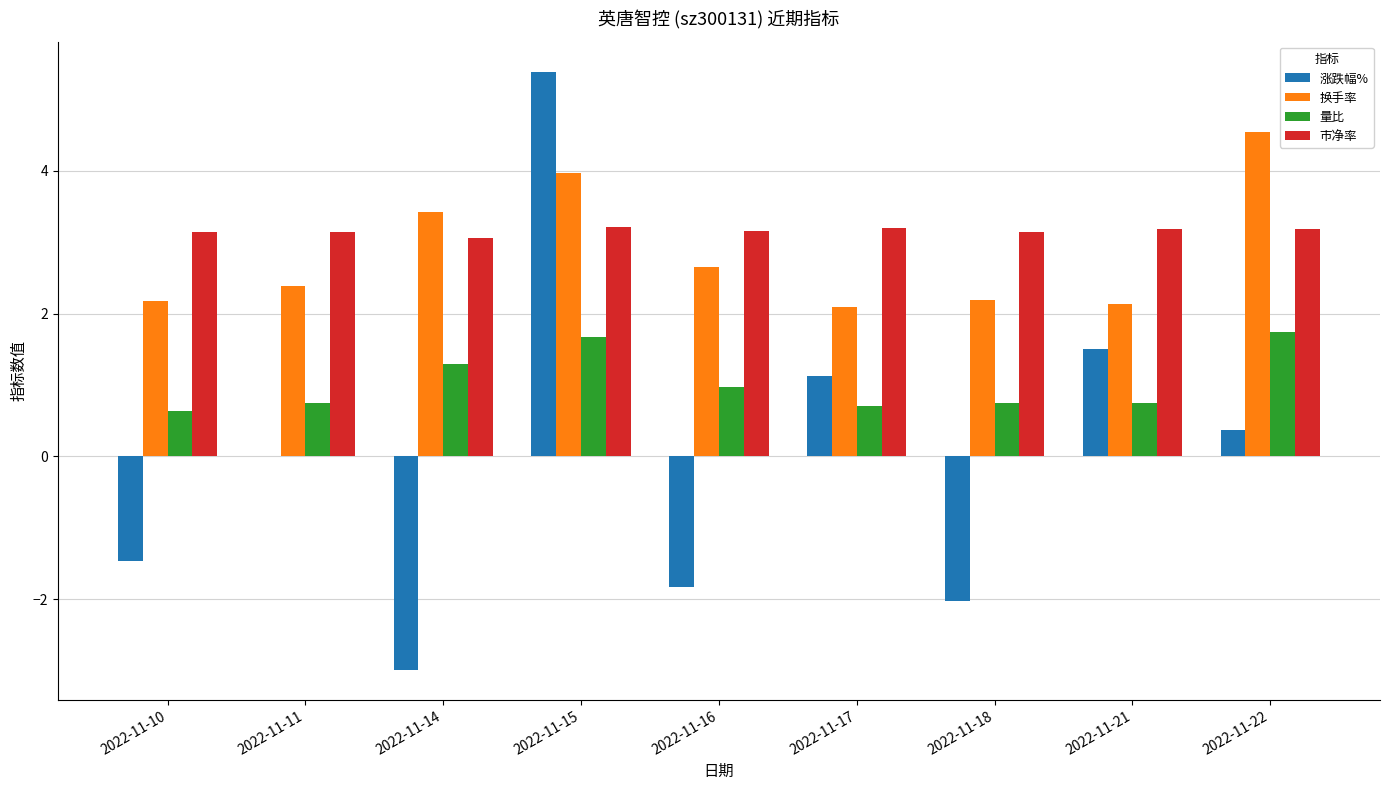

What is the sum of the 市净率 values at 2022-11-10 and 2022-11-22?

6.3